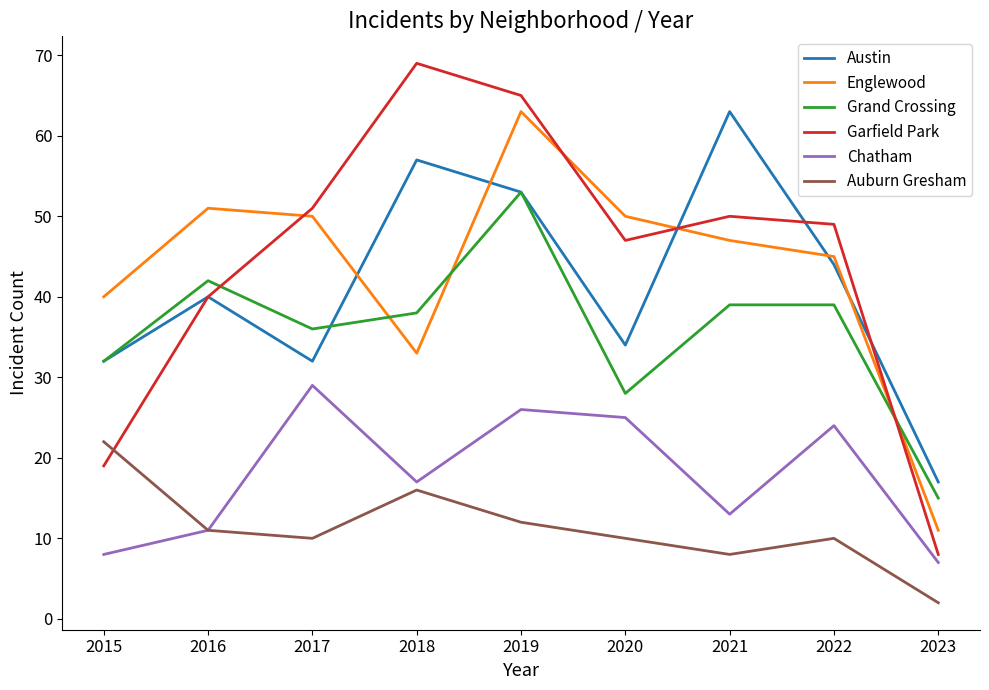

What is the average value of the Grand Crossing series?

36